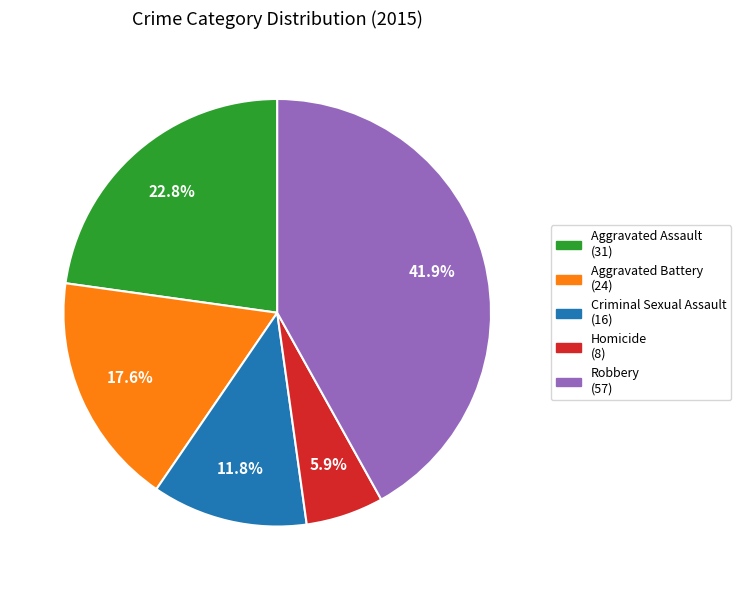

Which category has the smallest portion of the pie?

Homicide